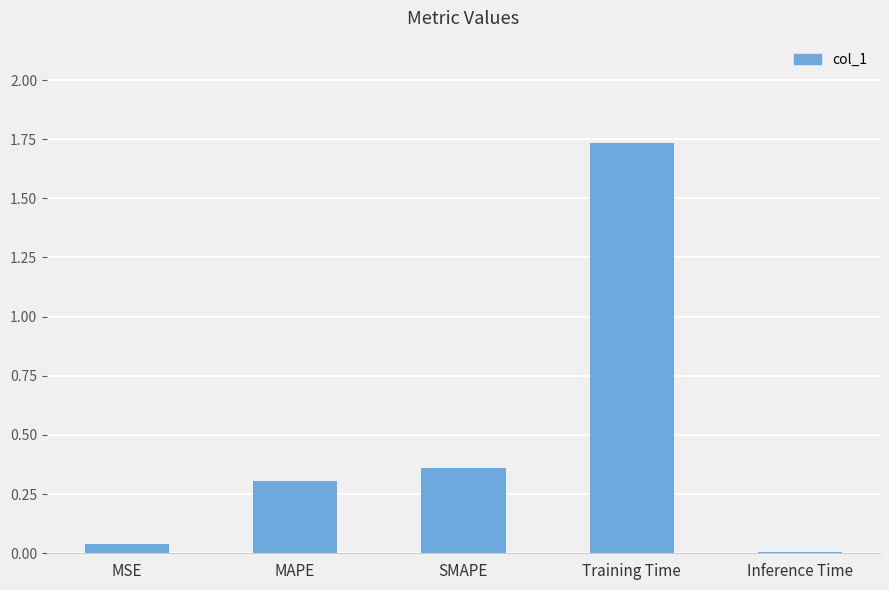

What is the change in value from MSE to MAPE?

+0.3